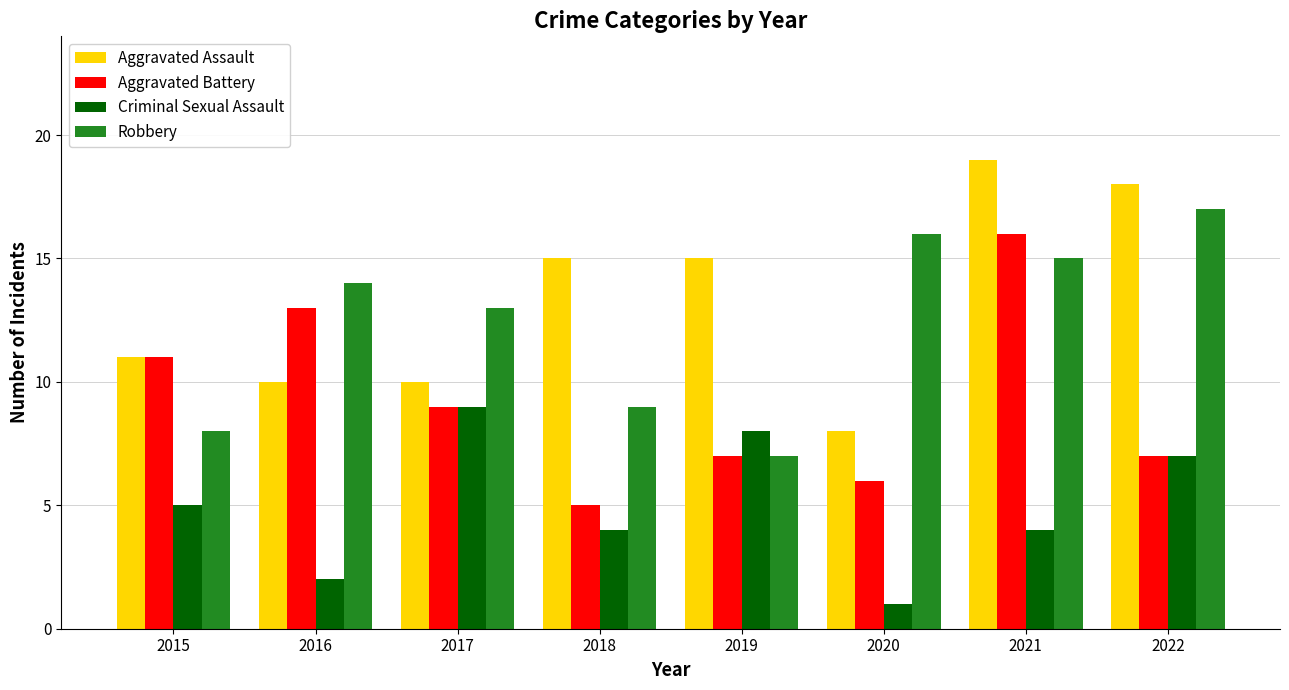

How many bars are there in each group?

4